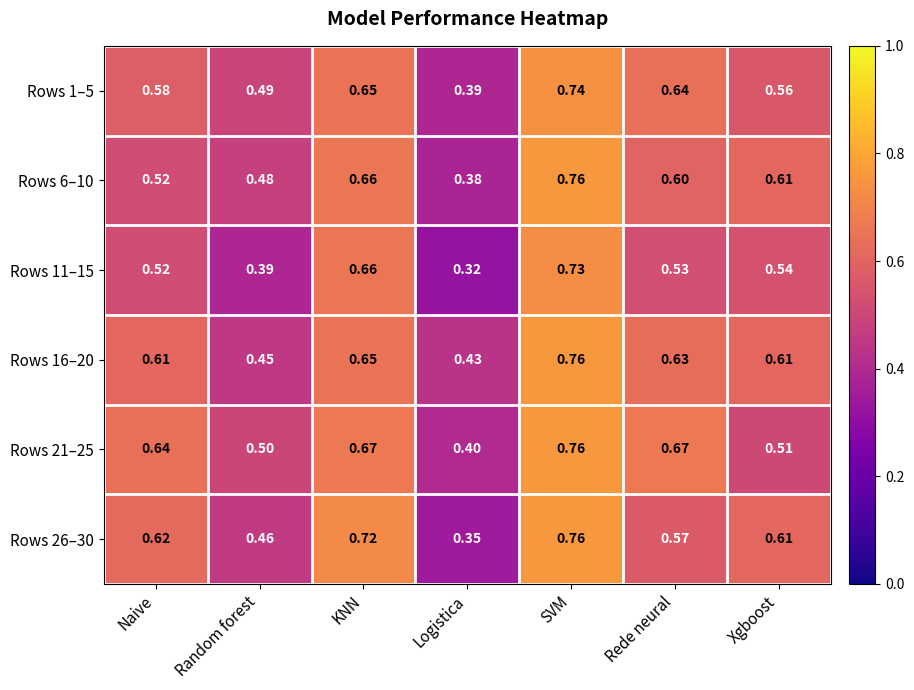

At which category does the chart reach its peak across all series?

SVM